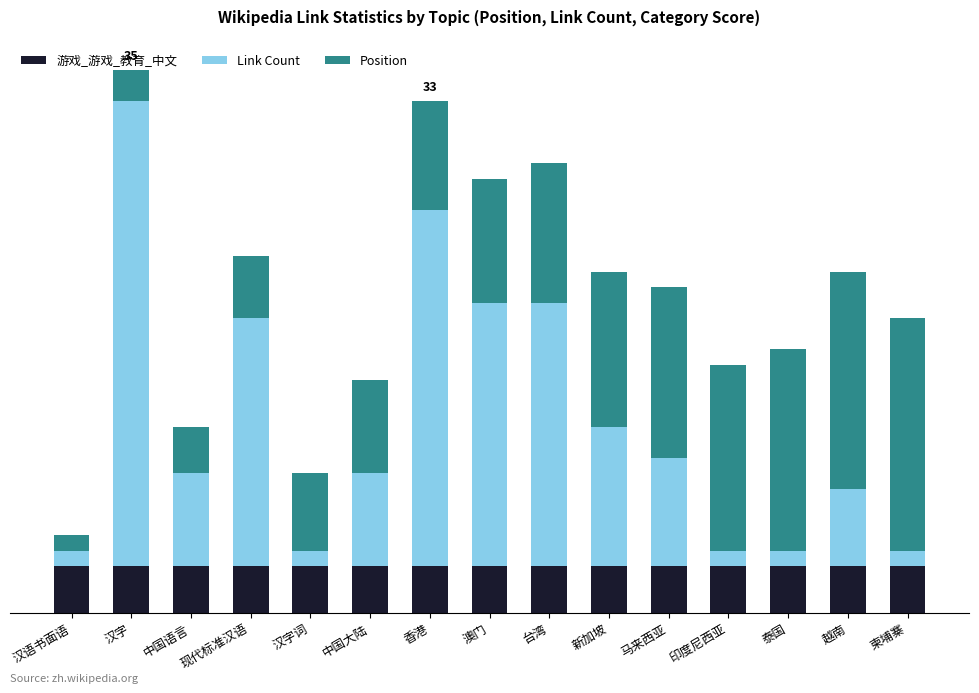

Does the chart contain any negative values?

No